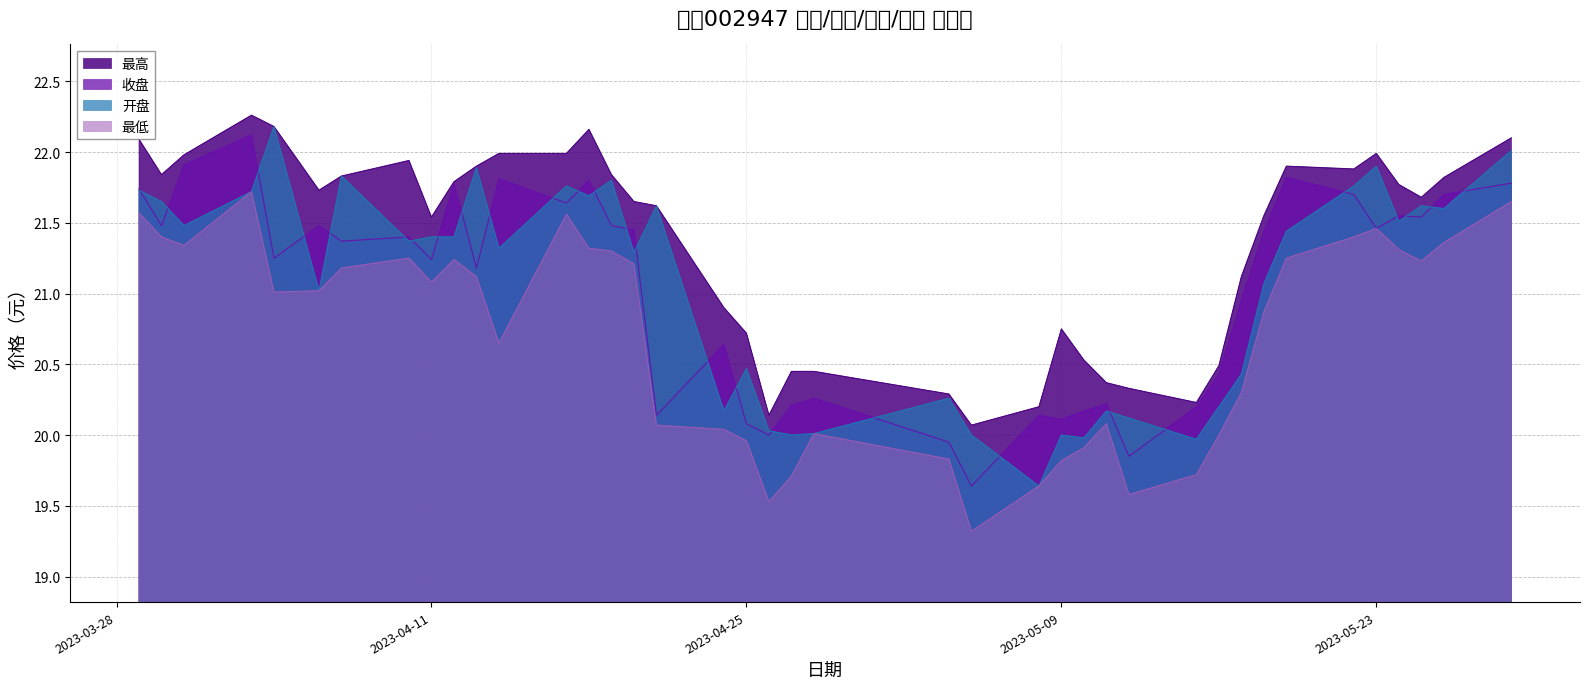

How many distinct data groups are displayed?

4